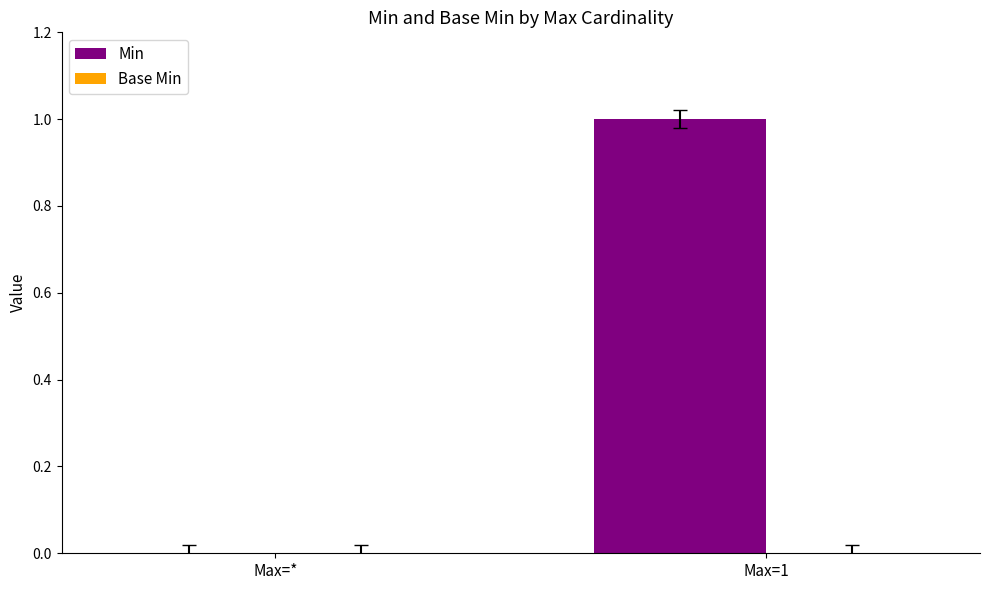

Reading right to left, extract all data points from this chart.

Max=1=1	Max=*=0